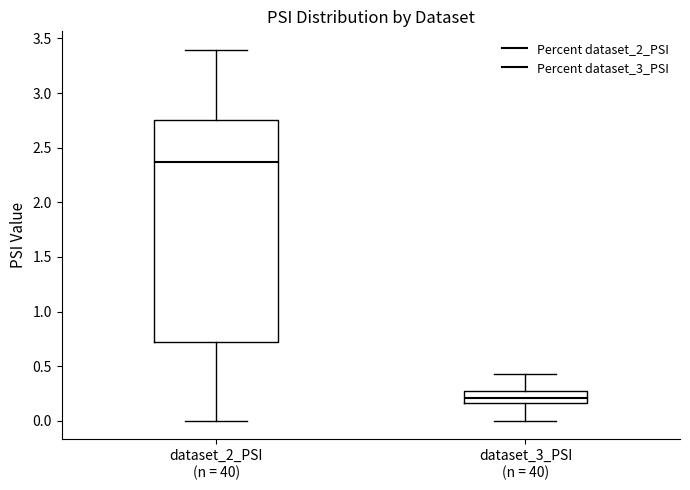

Where does the median line of the box for dataset_3_PSI (n = 40) sit on the y-axis? The values are not printed on the chart, so give them approximately, as read against the axis.

0.20